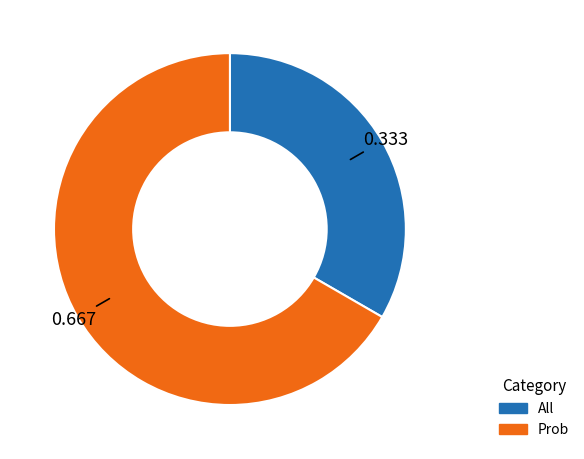

True or false: Prob accounts for 56% of the total.

False